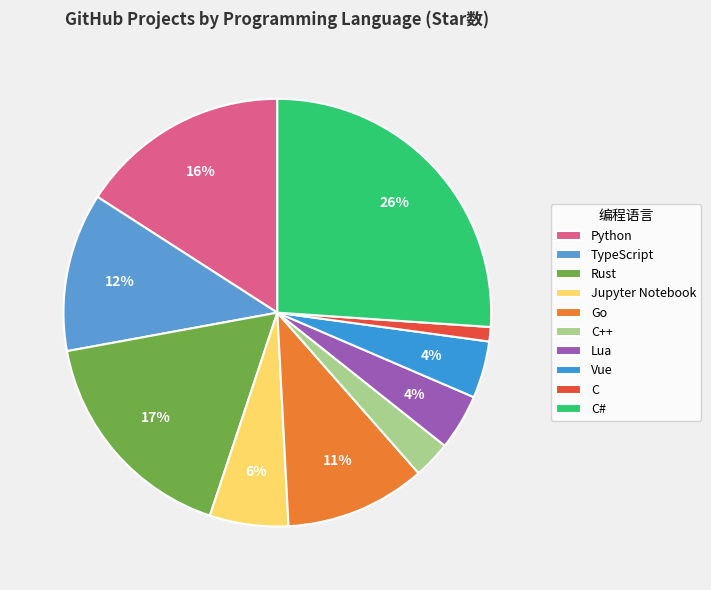

To the nearest percent, what percentage of the pie is Lua?

4%